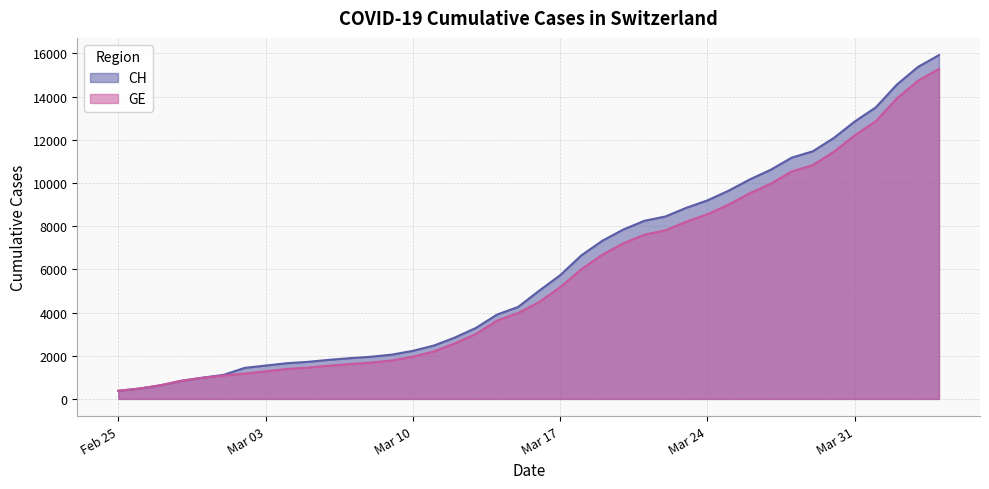

What is the lowest value of the GE series?

375